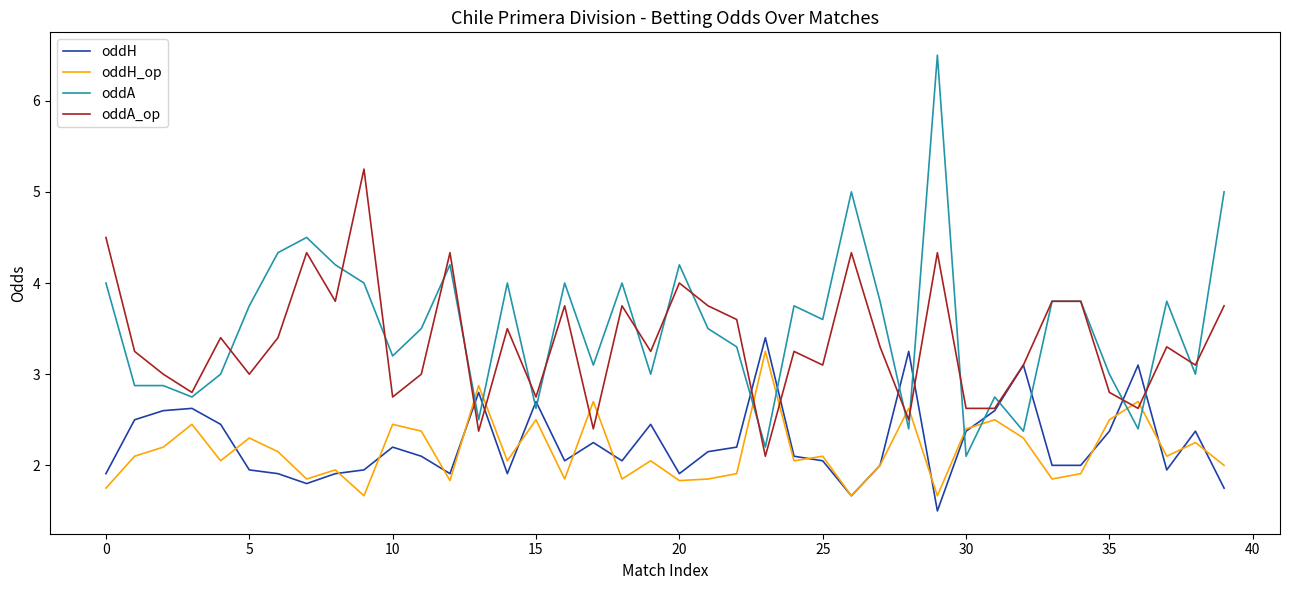

True or false: oddA has more than 2 points higher than both neighbors.

True